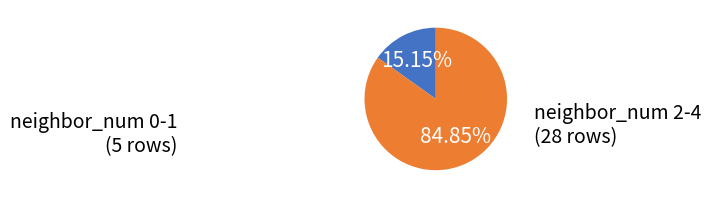

Is there a majority slice in this chart?

Yes